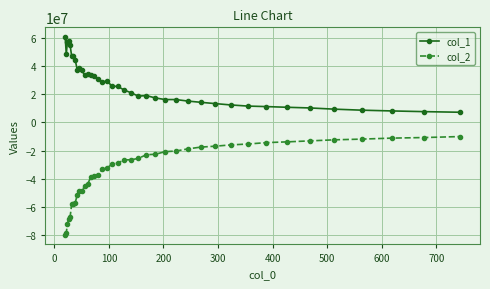

What are all the series names shown in the legend?

col_1, col_2